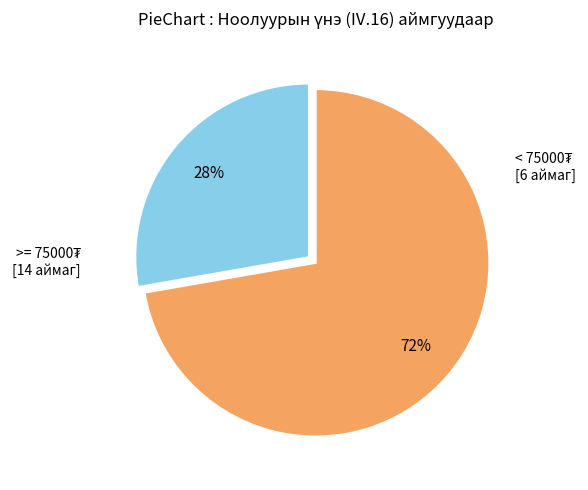

To the nearest percent, what is the average slice percentage?

50%